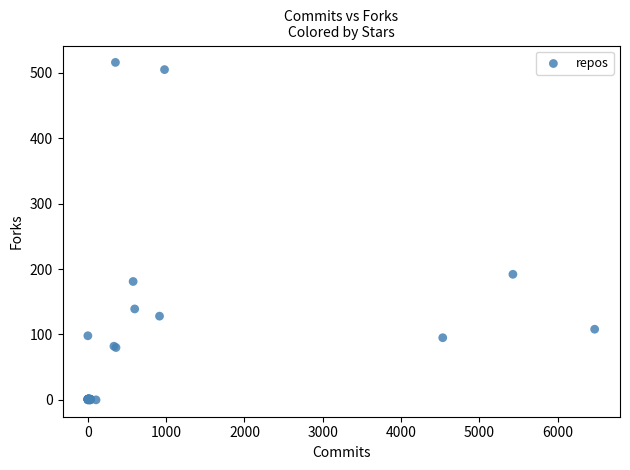

What Y value in the scatter plot is closest to 258?

192